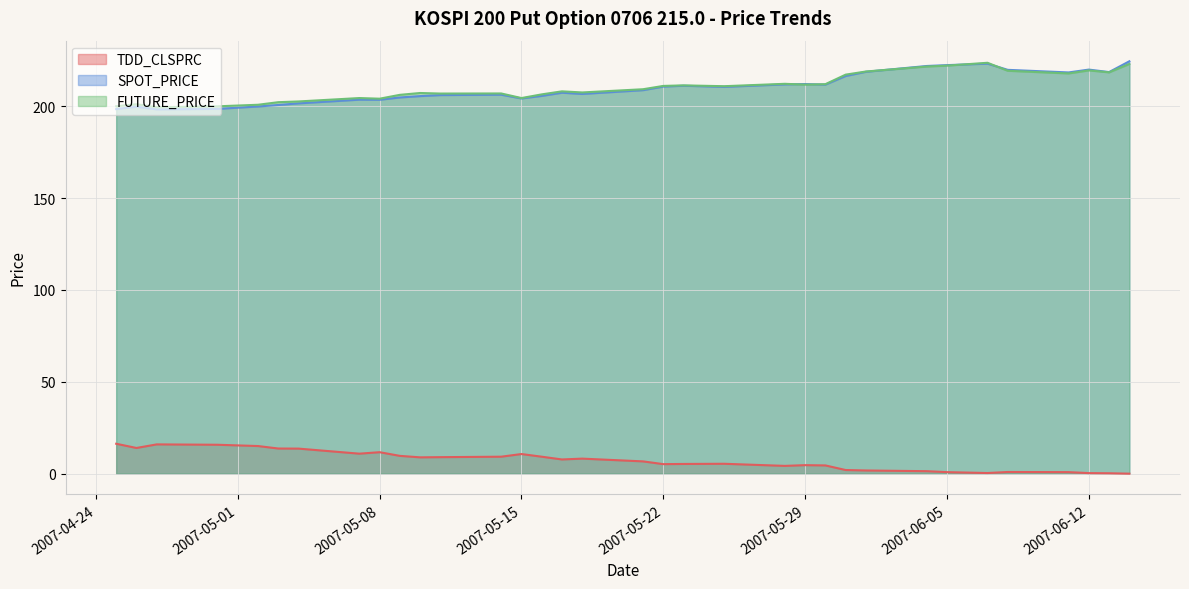

What is the average value of the FUTURE_PRICE series?

210.2